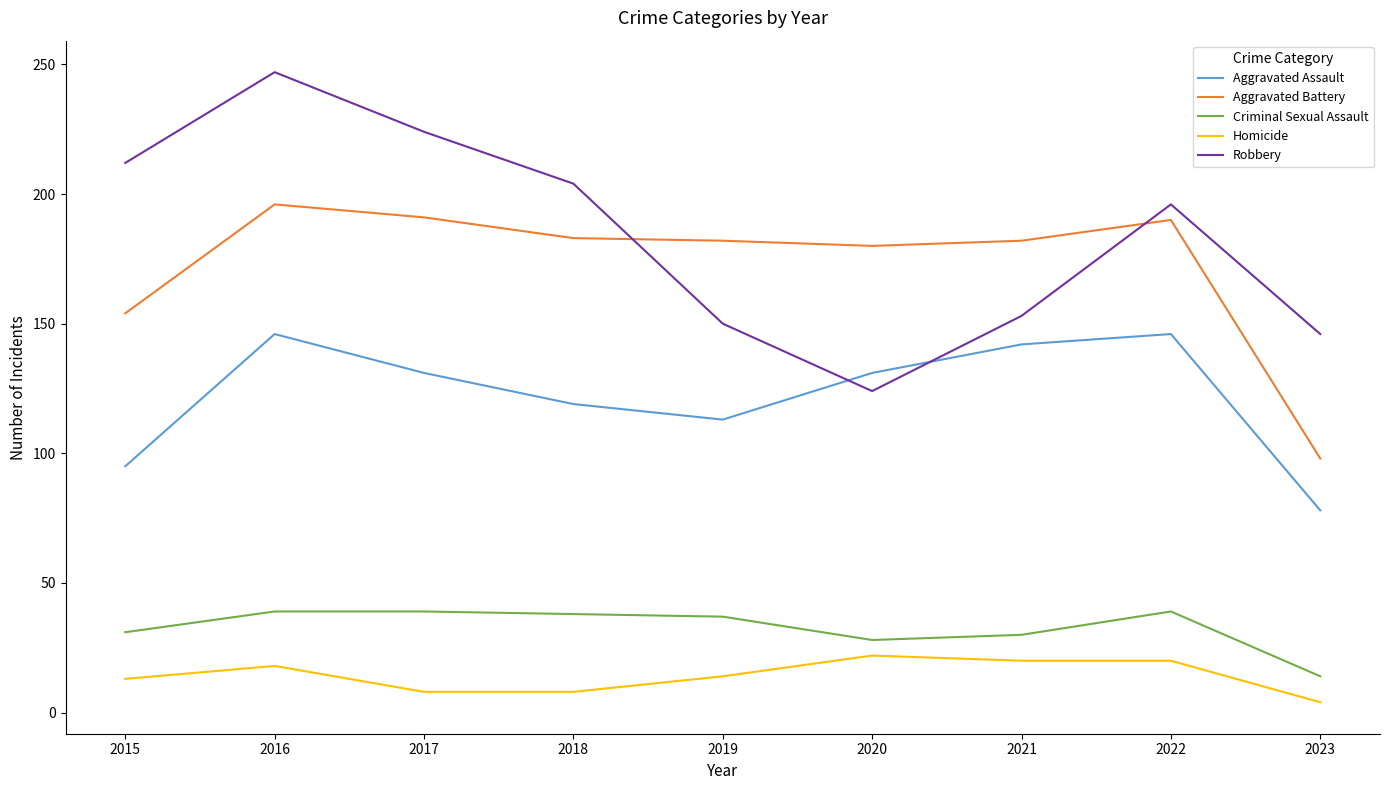

True or false: Aggravated Assault and Aggravated Battery cross at least once.

False